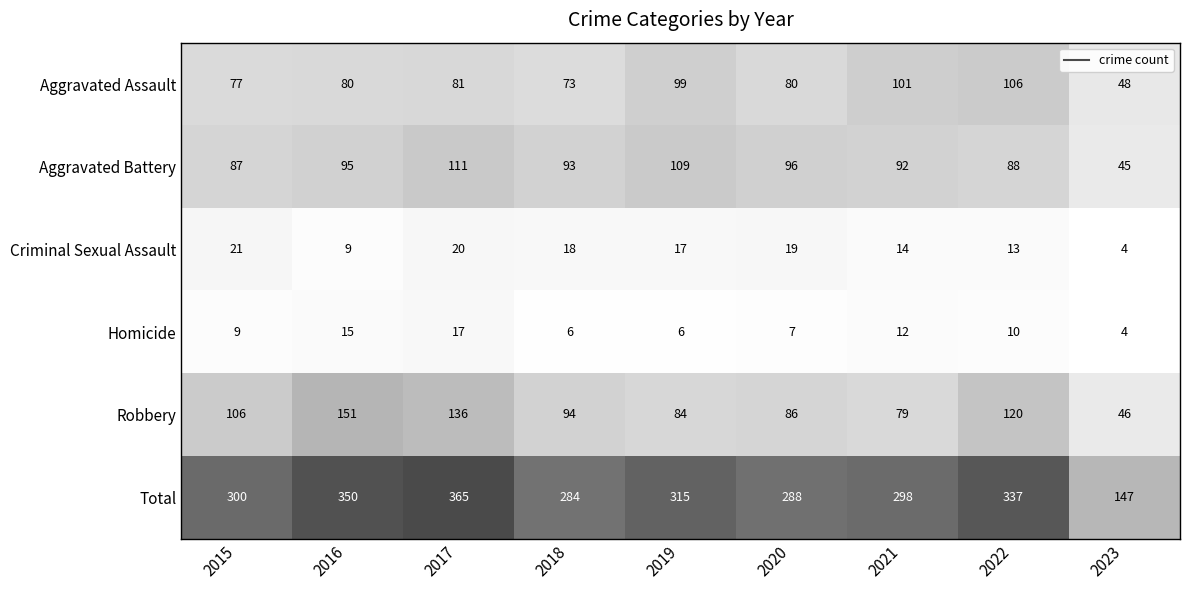

How many series are shown in this chart?

6